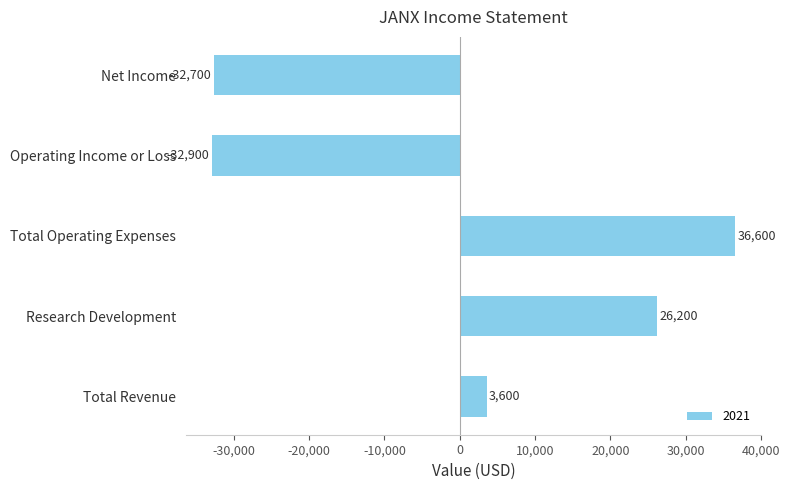

How many values are below 3600?

2